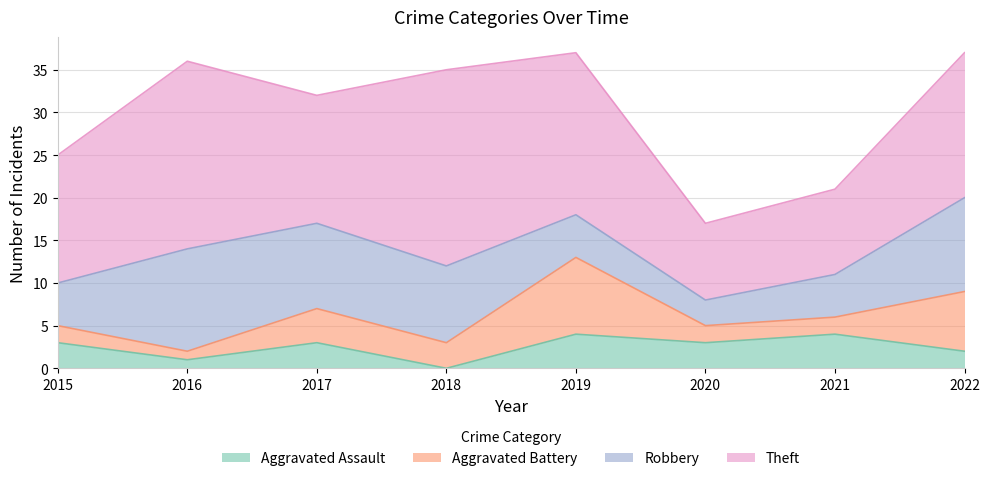

Where does the Robbery series first go above 9?

2016